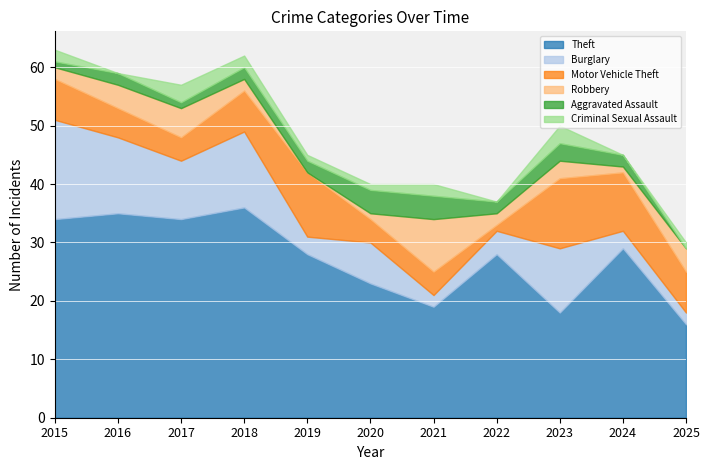

How many Robbery values are between 1 and 4?

8